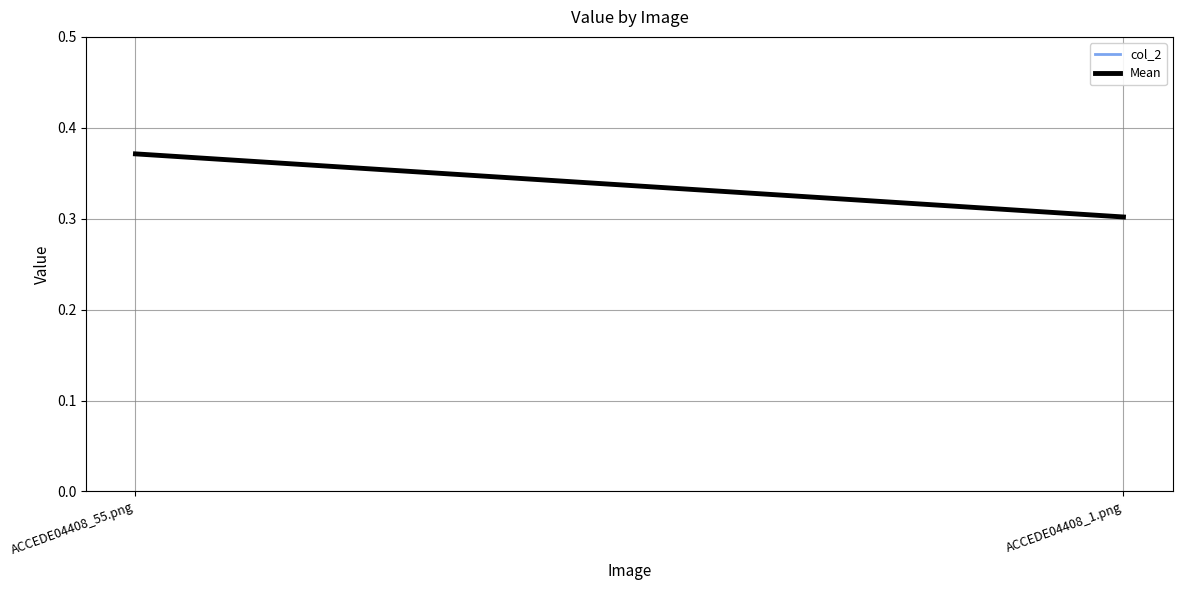

How many lines are shown in the chart?

2